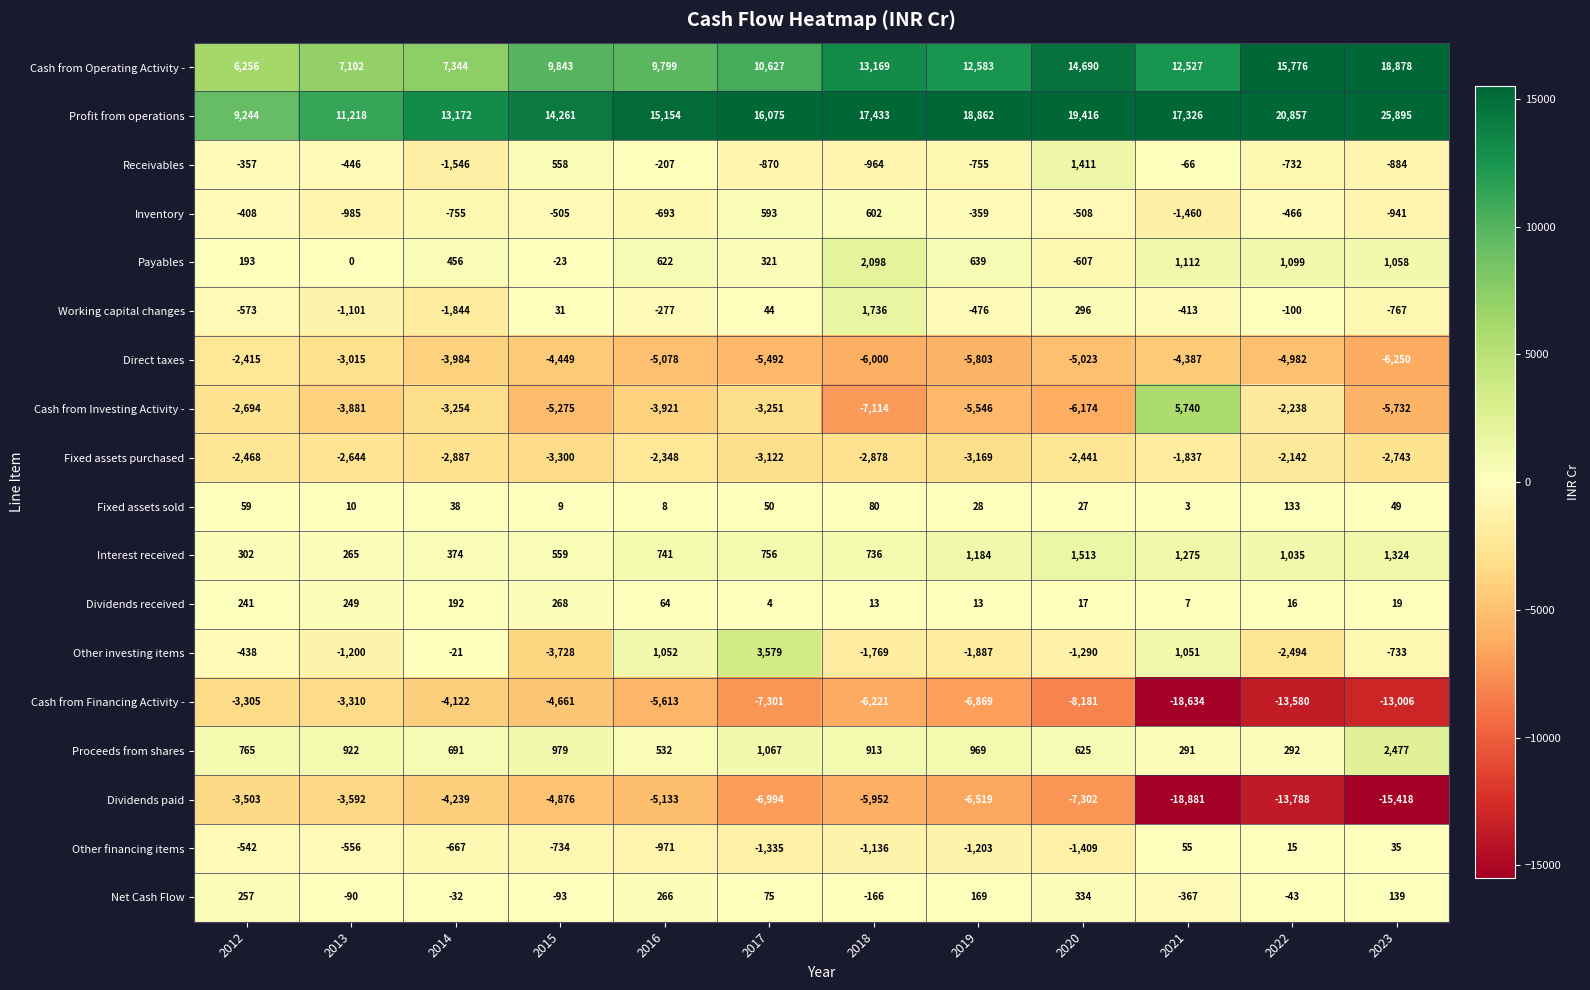

What is the maximum value shown in the chart?

25895